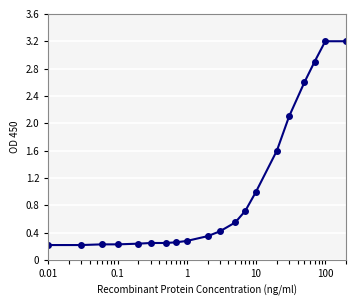

What is the greatest value displayed?

3.2